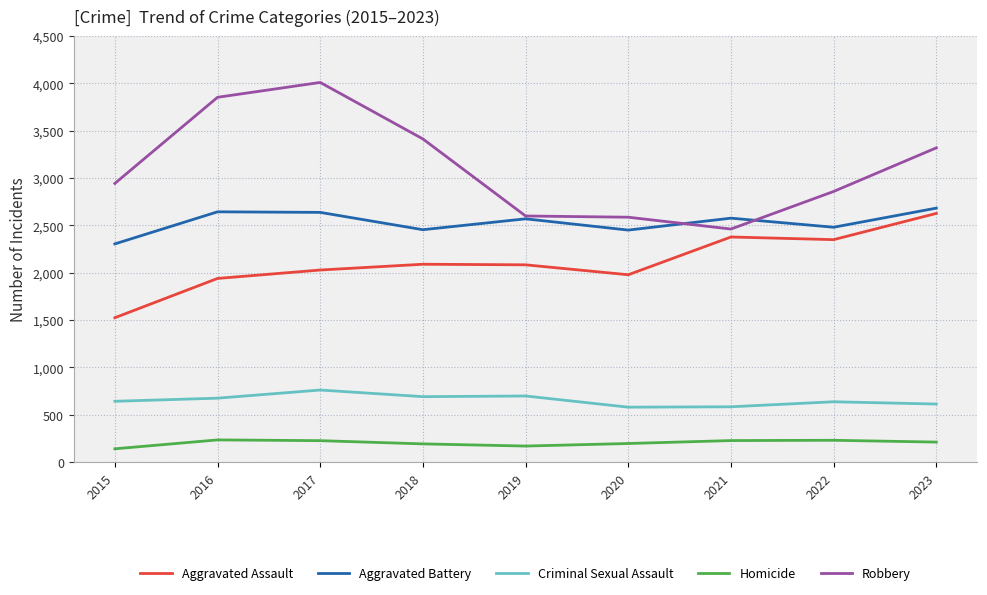

Which series has the largest range (max minus min)?

Robbery